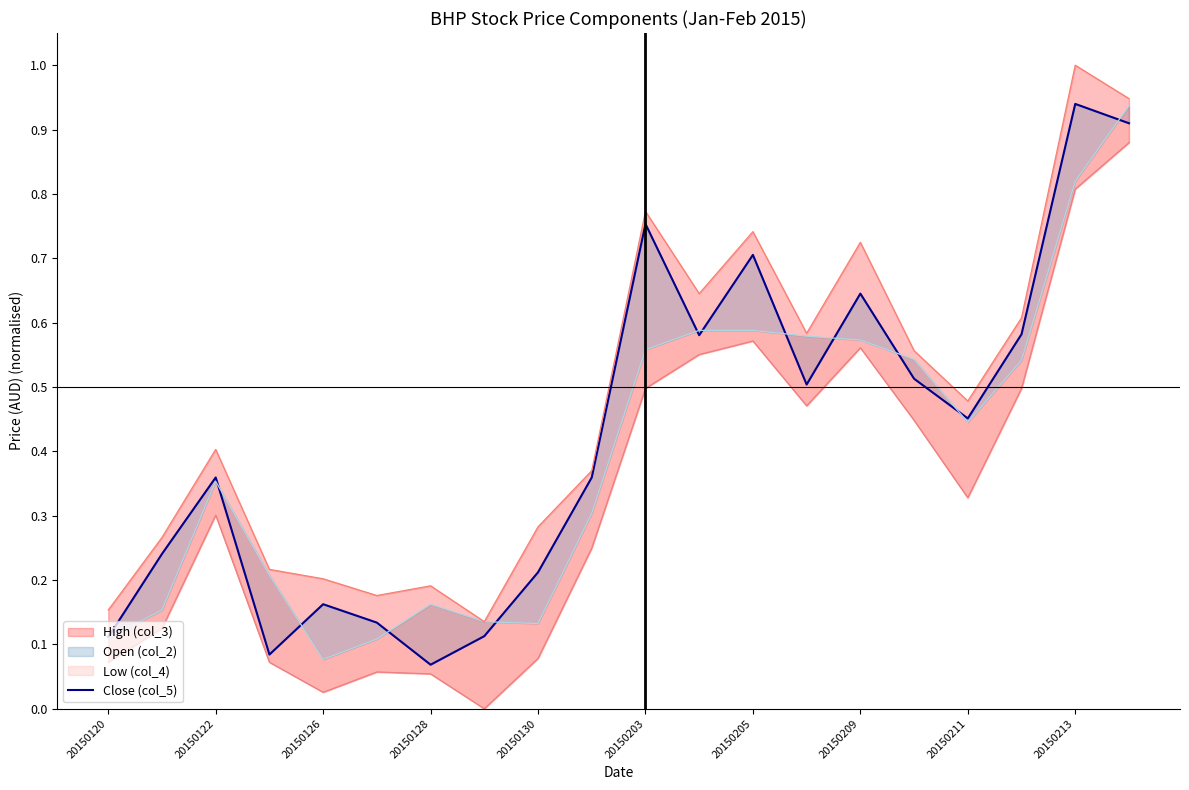

What is the difference between the maximum and minimum values?

0.9